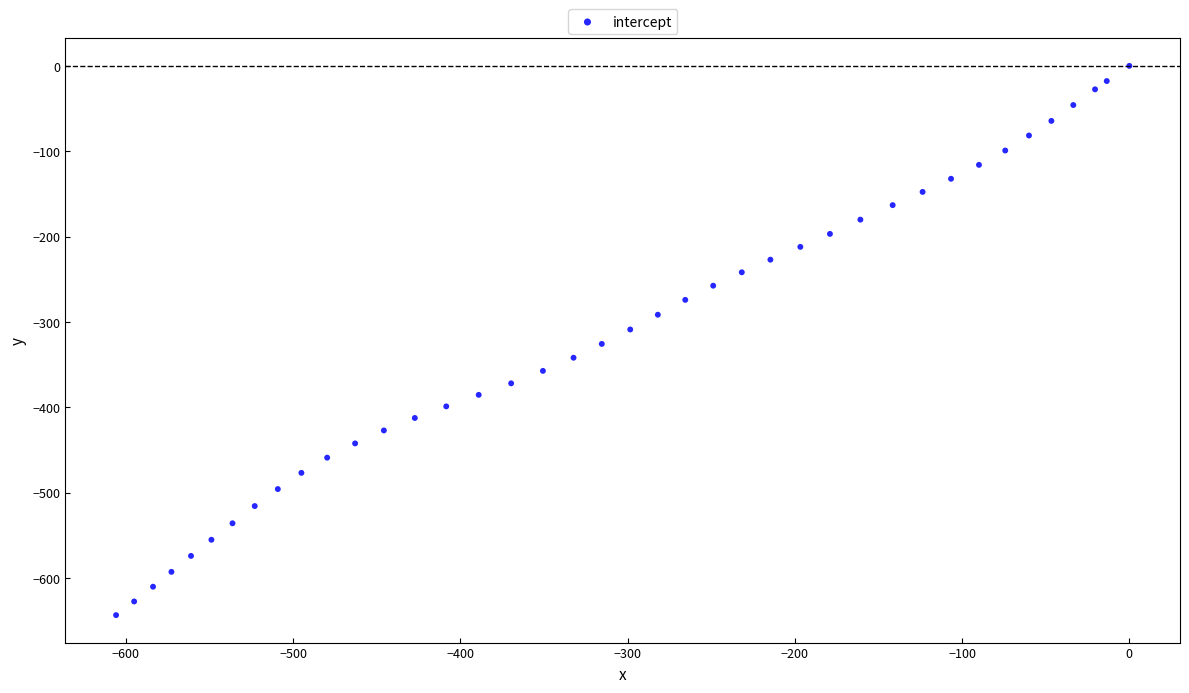

What is the range of Y values (max minus min)?

643.6